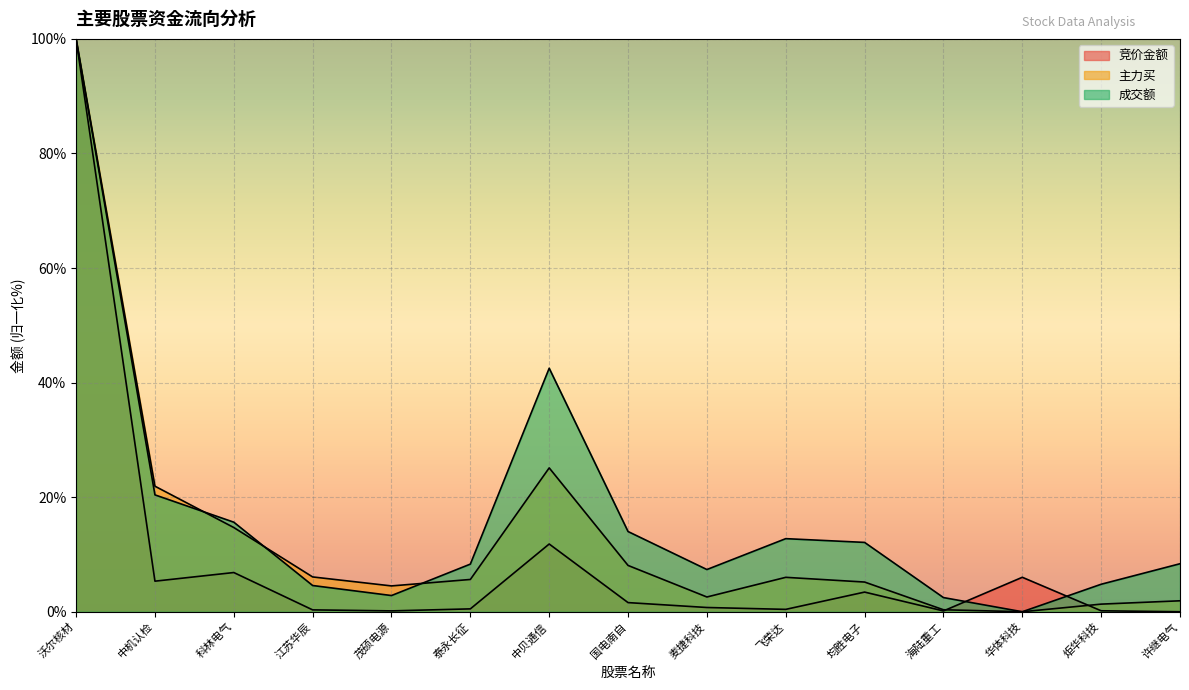

How many intersections are there between 成交额 and 主力买?

3